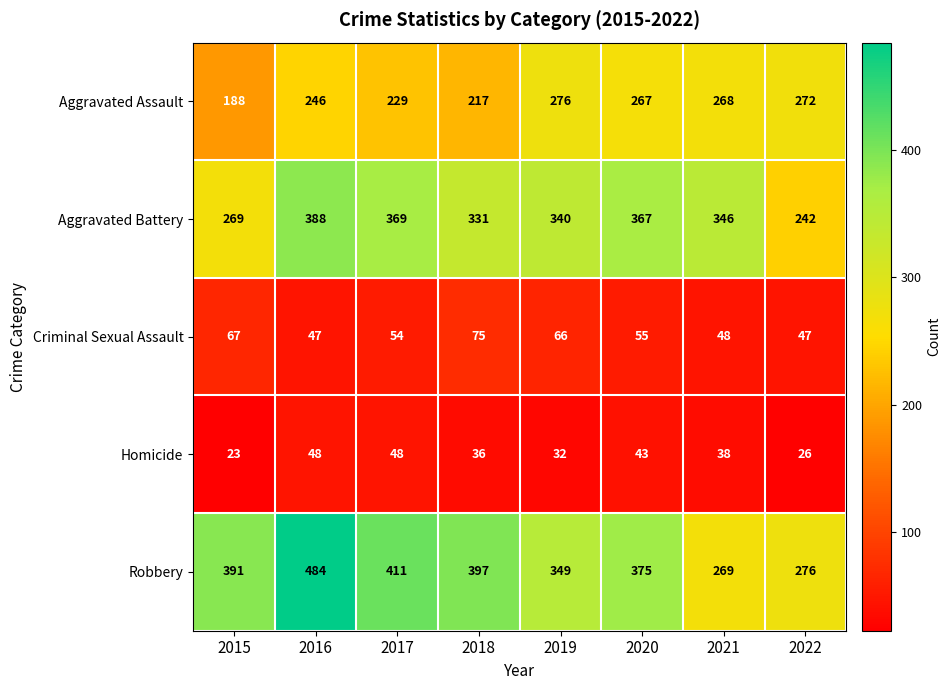

The Robbery series shows 269 at 2021. True or false?

True